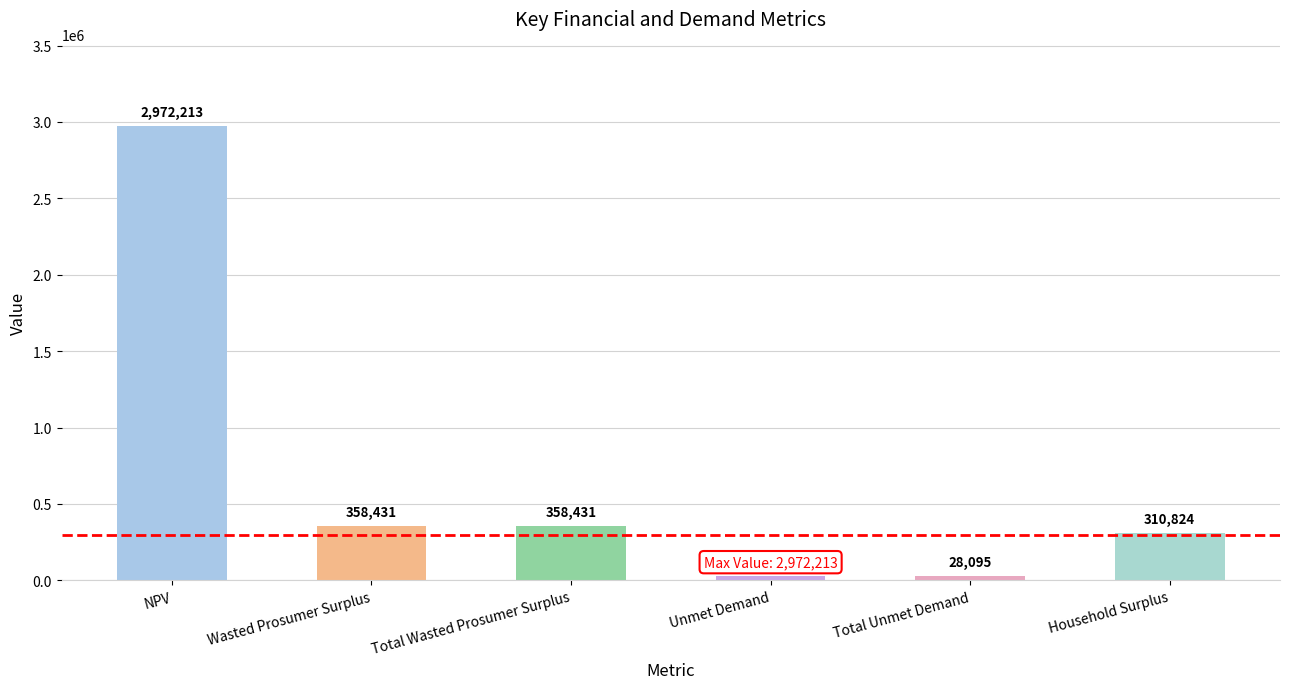

At which category does the chart reach its peak across all series?

NPV